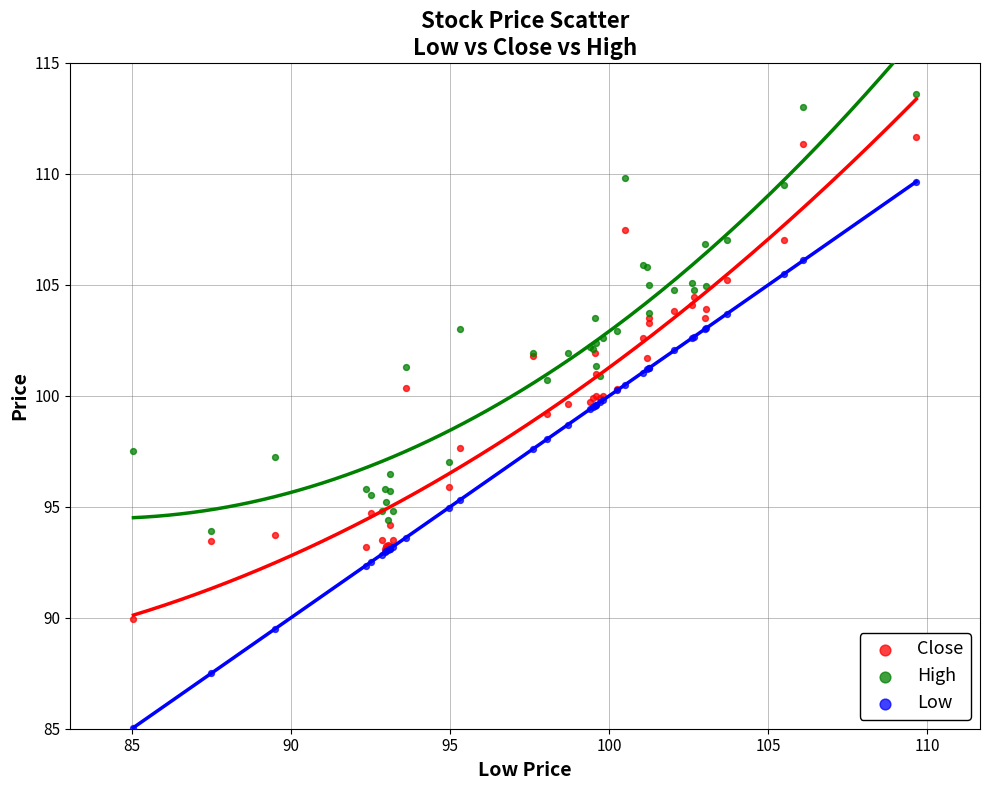

Which series reaches the minimum Y coordinate?

Low